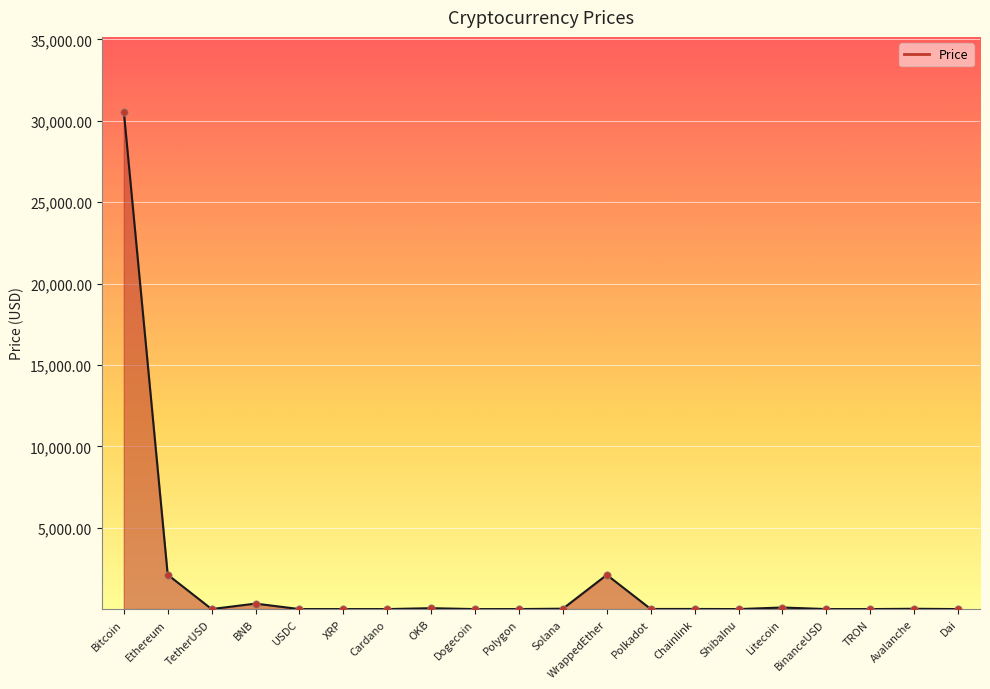

What is the difference between the maximum and minimum values?

30568.5